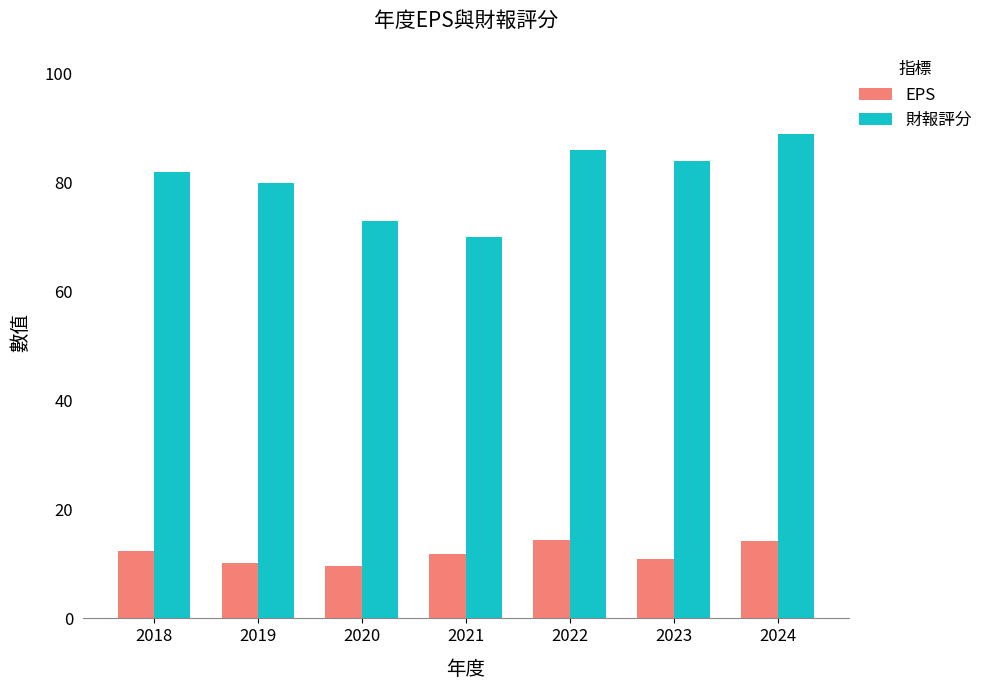

At 2018, list the series in order from largest to smallest.

財報評分, EPS